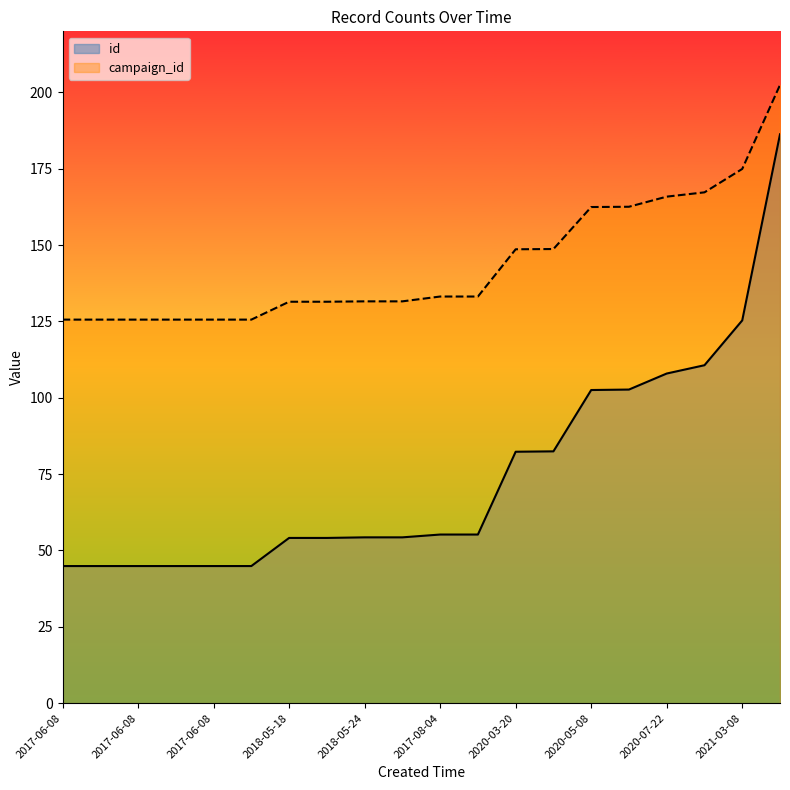

How many lines are shown in the chart?

2